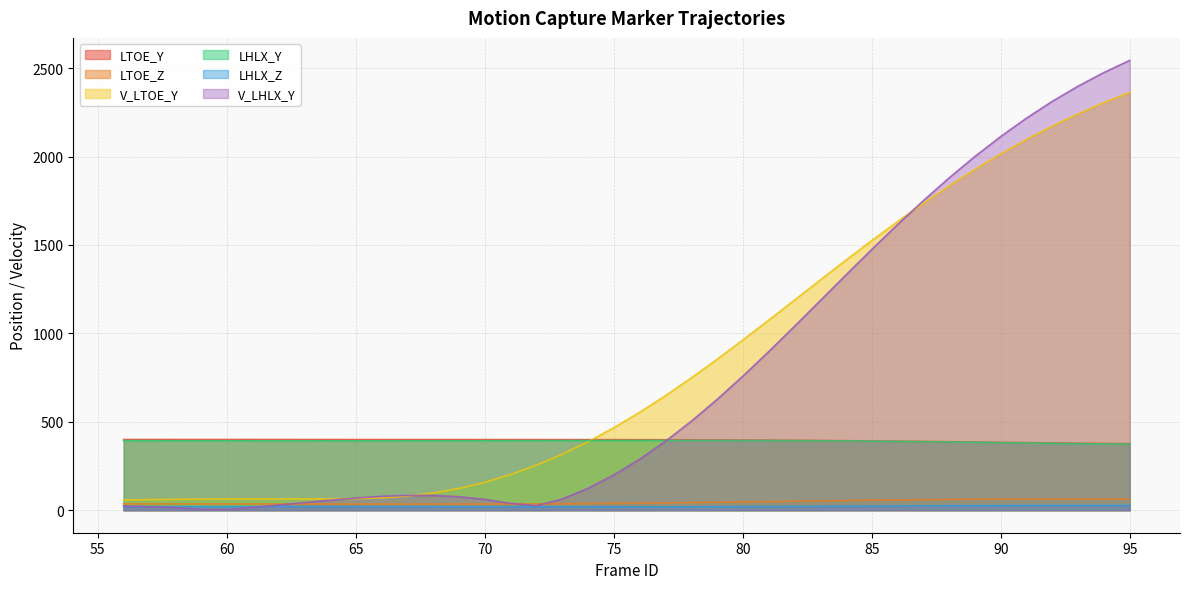

Which category has the highest value in the LHLX_Y series?

78